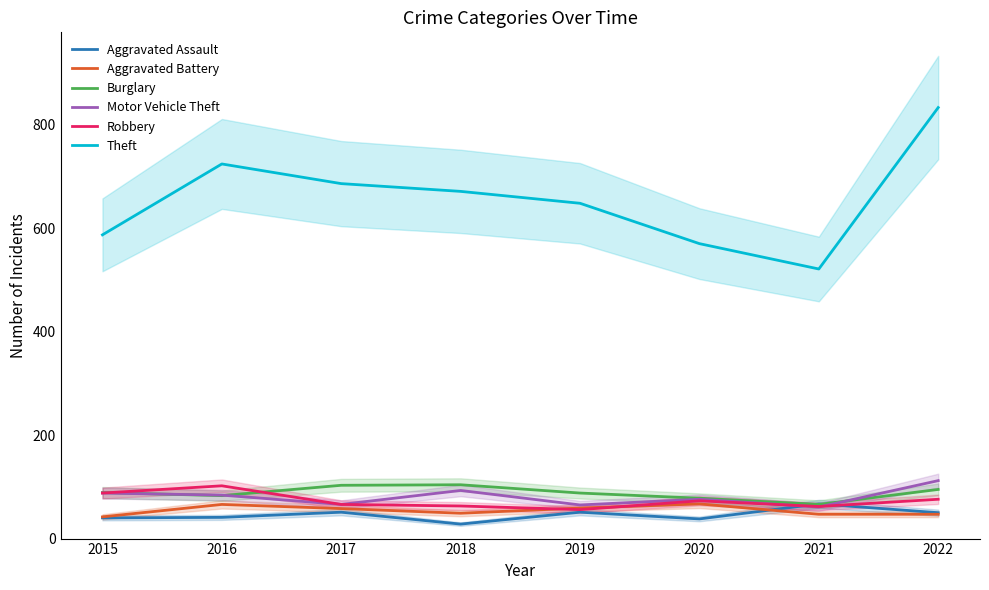

Reading left to right, extract all data points from this chart.

Aggravated Assault: 2015=40	2016=41	2017=51	2018=28	2019=51	2020=38	2021=67	2022=50
Aggravated Battery: 2015=42	2016=66	2017=58	2018=49	2019=59	2020=67	2021=47	2022=47
Burglary: 2015=89	2016=83	2017=103	2018=104	2019=88	2020=78	2021=66	2022=95
Motor Vehicle Theft: 2015=88	2016=84	2017=66	2018=93	2019=65	2020=76	2021=61	2022=112
Robbery: 2015=88	2016=102	2017=66	2018=63	2019=56	2020=73	2021=62	2022=76
Theft: 2015=587	2016=724	2017=686	2018=671	2019=648	2020=570	2021=521	2022=833